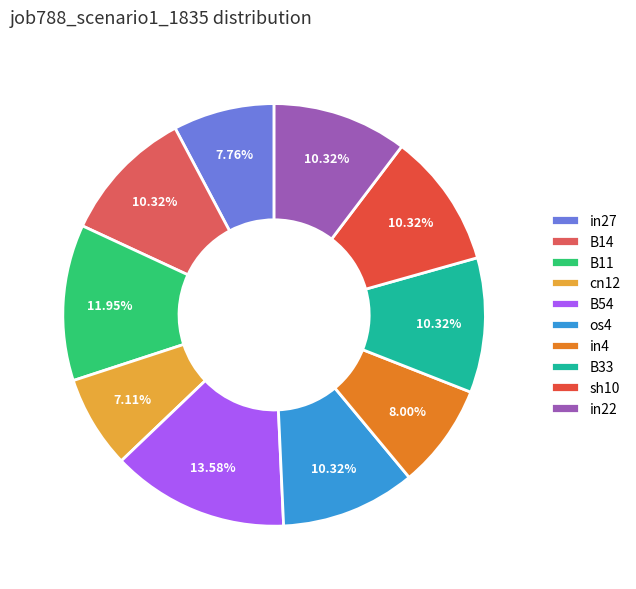

What percentage is the in22 slice, to the nearest percent?

10%